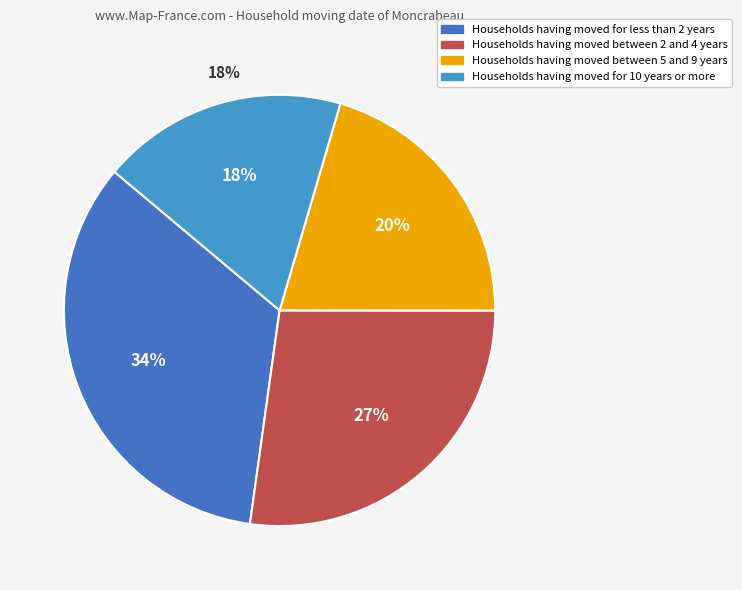

Count the number of slices in the pie.

4